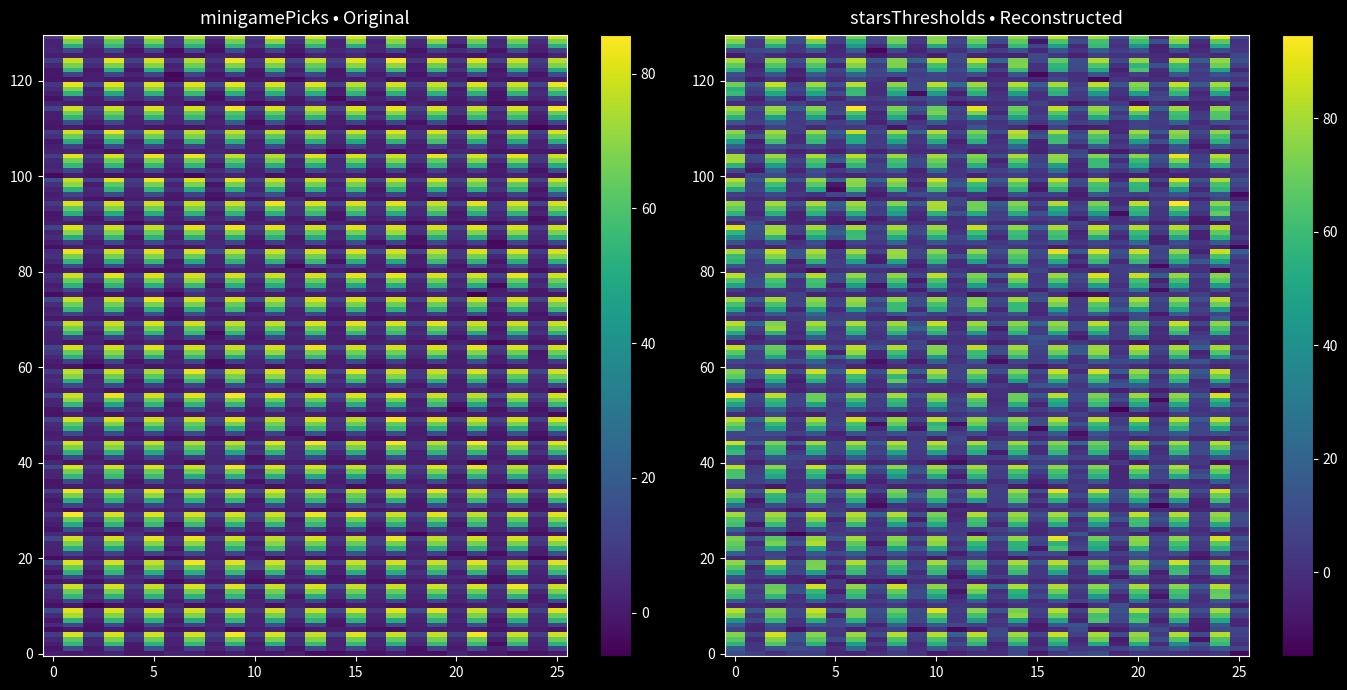

At which category is the sum across all series the highest?

1